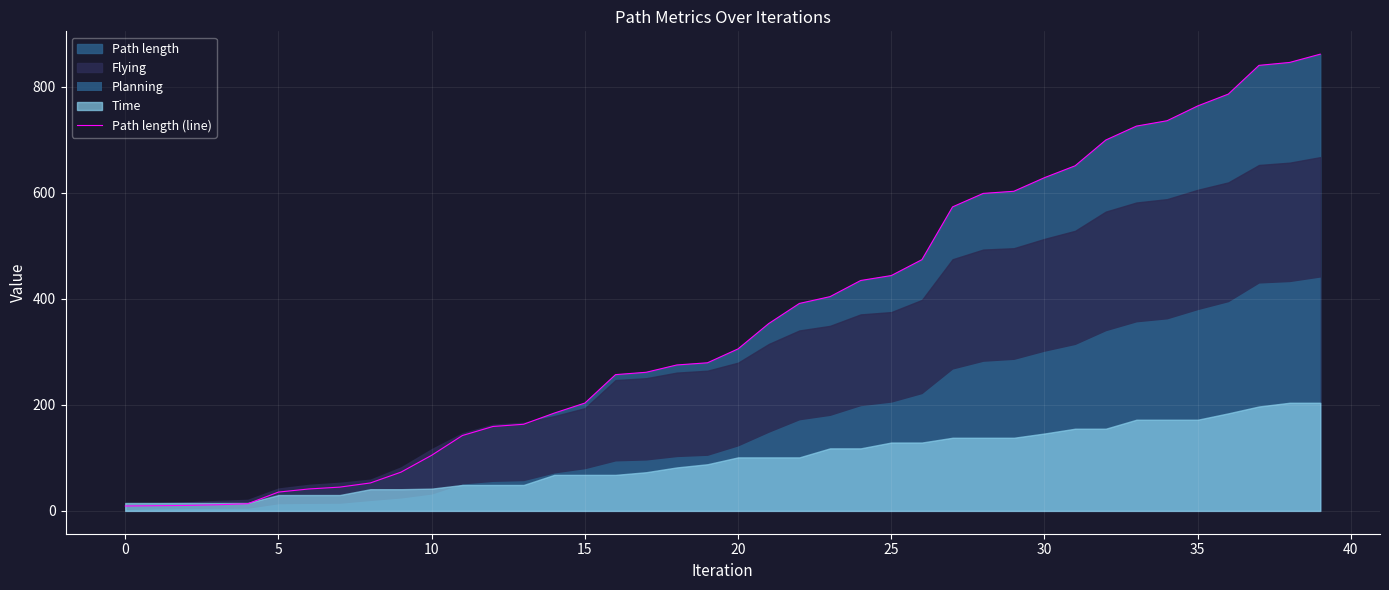

Is it true that Path length (line) equals 305.5 at 20?

True